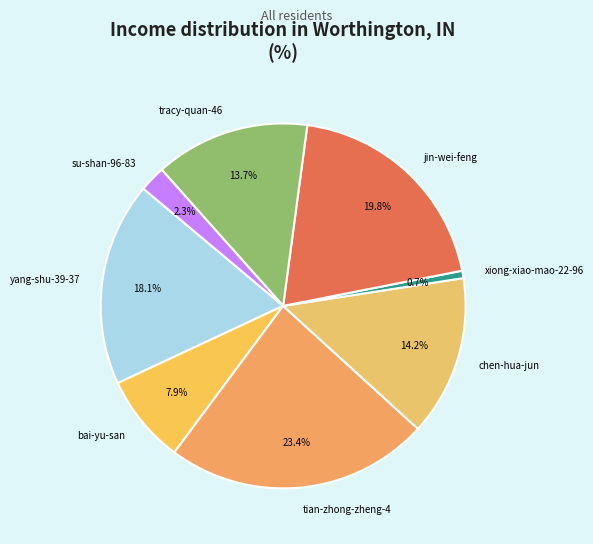

Does bai-yu-san account for over 50% of the chart?

No